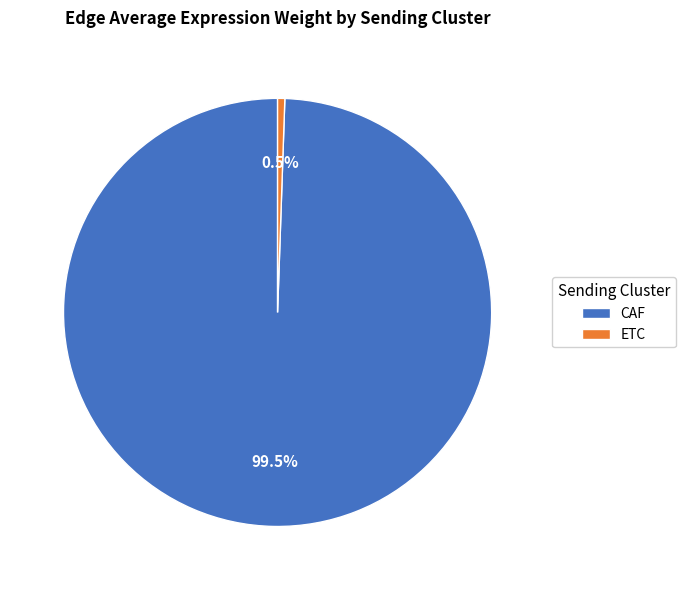

What is the total percentage of CAF and ETC?

100.0%